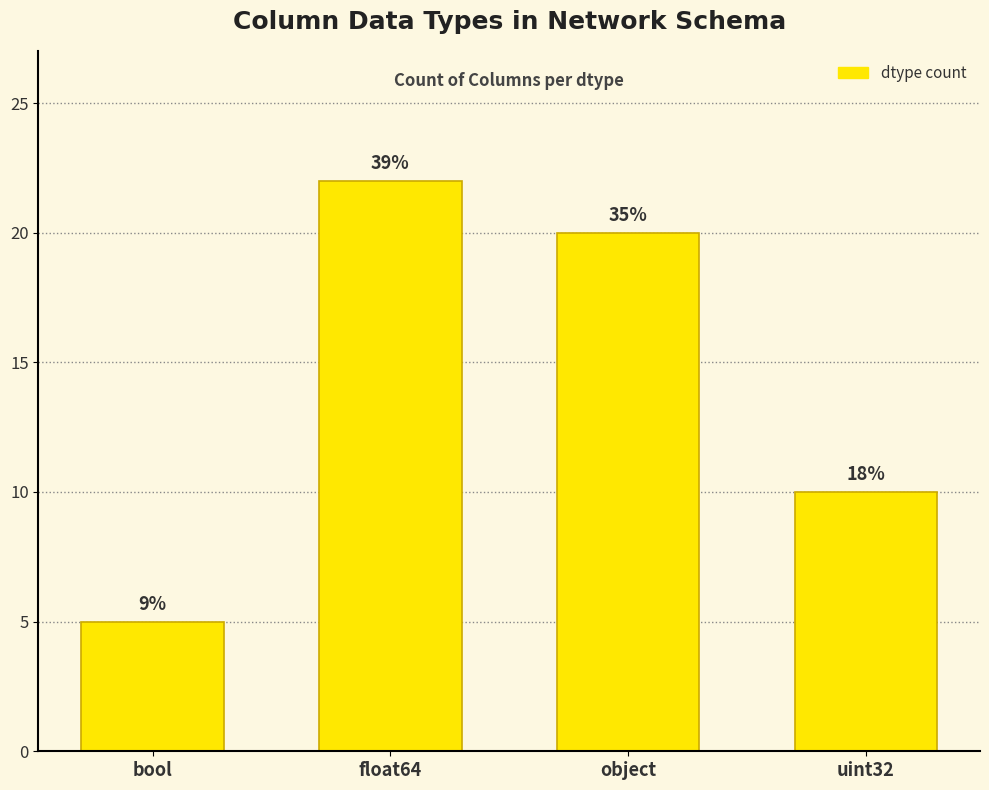

How many bars are there in total?

4